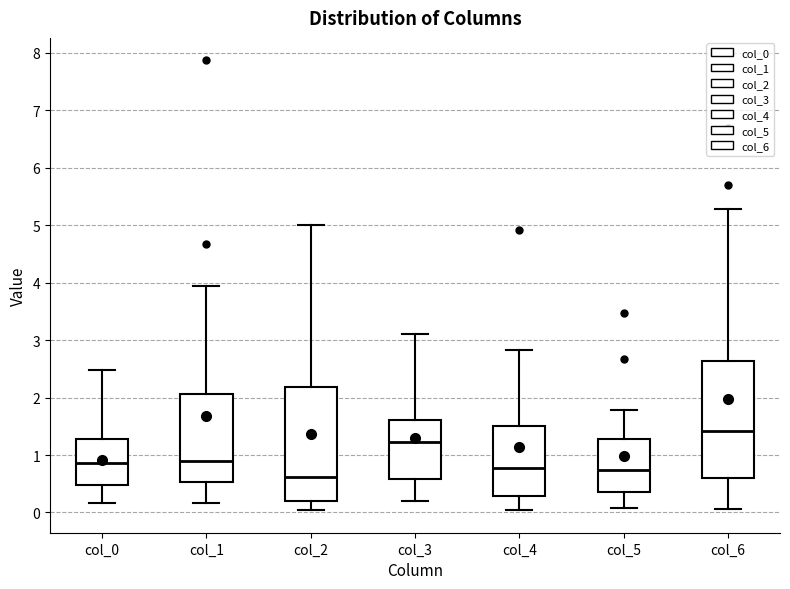

Reading left to right, transcribe this box plot: for each box, give where its median line is, the range the box spans, and where its two whiskers end, as read against the y-axis. The values are not printed on the chart, so give them approximately, as read against the axis.

col_0: median 0.9, box 0.5 to 1.3, whiskers 0.2 to 2.5
col_1: median 0.9, box 0.5 to 2.1, whiskers 0.2 to 3.9
col_2: median 0.6, box 0.2 to 2.2, whiskers 0.0 to 5.0
col_3: median 1.2, box 0.6 to 1.6, whiskers 0.2 to 3.1
col_4: median 0.8, box 0.3 to 1.5, whiskers 0.0 to 2.8
col_5: median 0.7, box 0.4 to 1.3, whiskers 0.1 to 1.8
col_6: median 1.4, box 0.6 to 2.6, whiskers 0.1 to 5.3